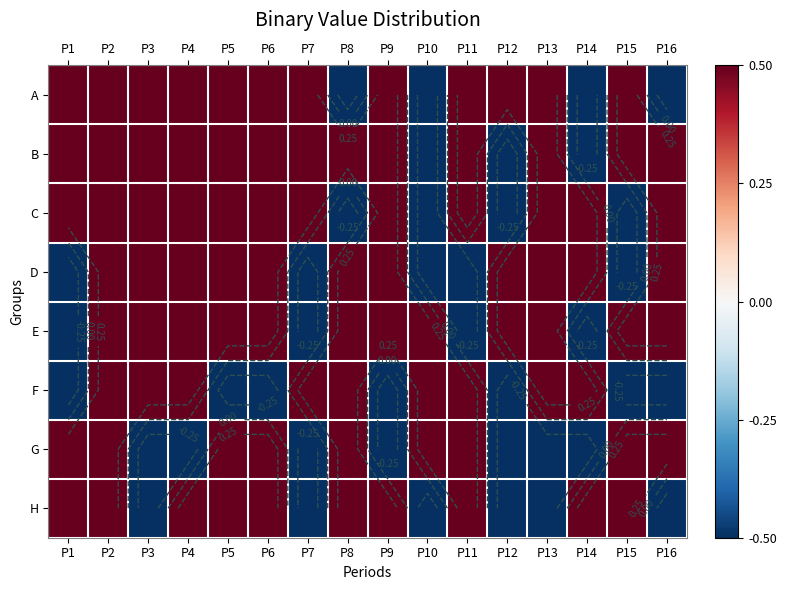

What is the average value of the G series?

0.1